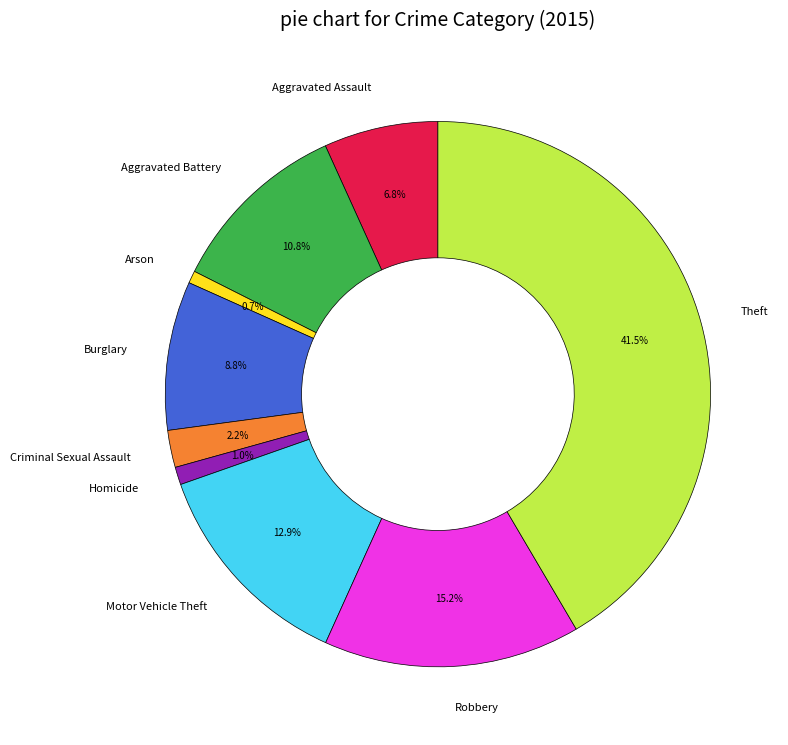

True or false: Burglary accounts for 19% of the total.

False